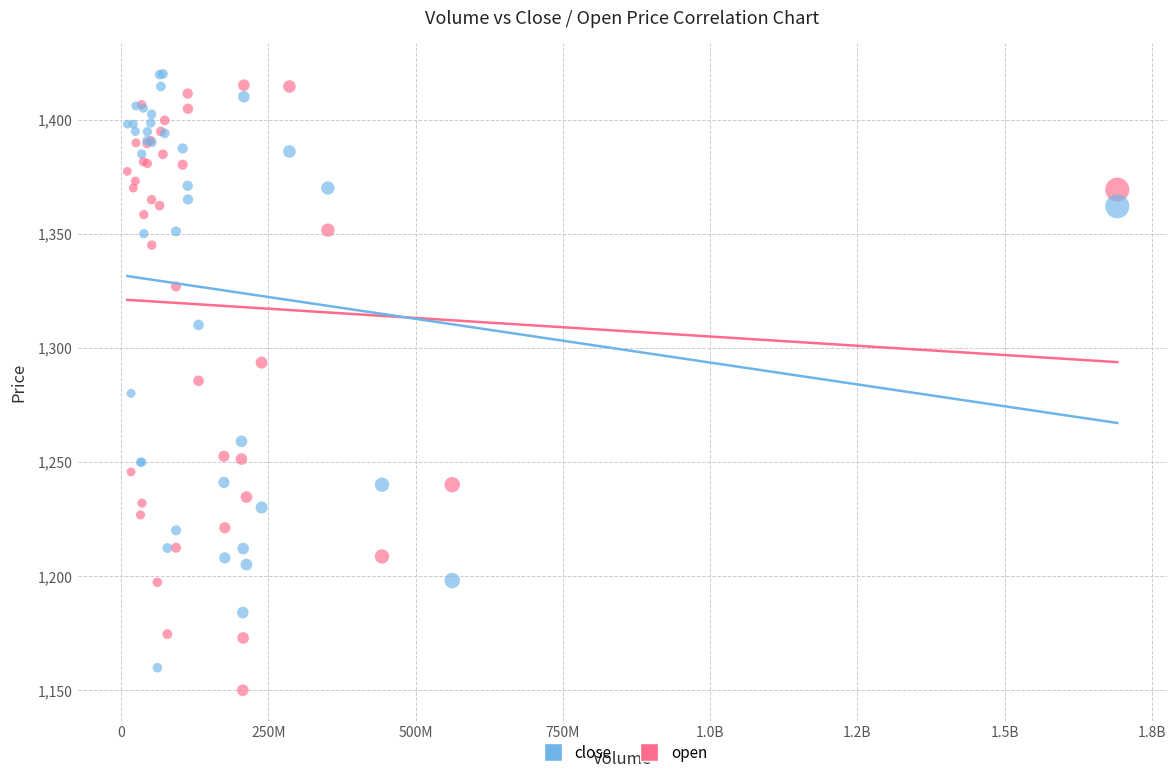

What are all the series names shown in the legend?

close, open